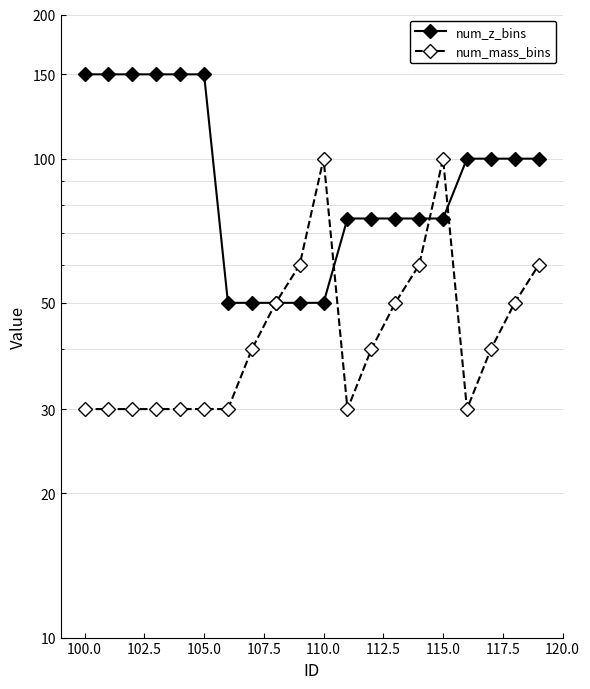

How many interior local peaks does the num_mass_bins series have?

2